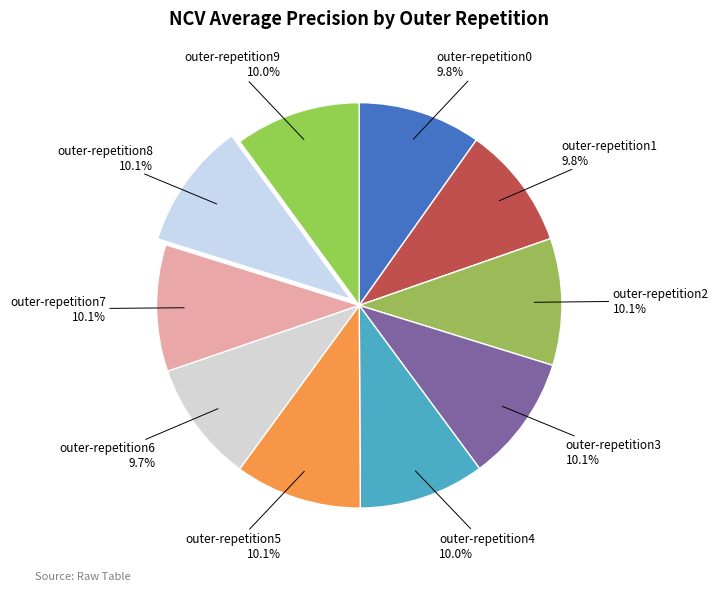

True or false: outer-repetition1 accounts for 10% of the total.

True